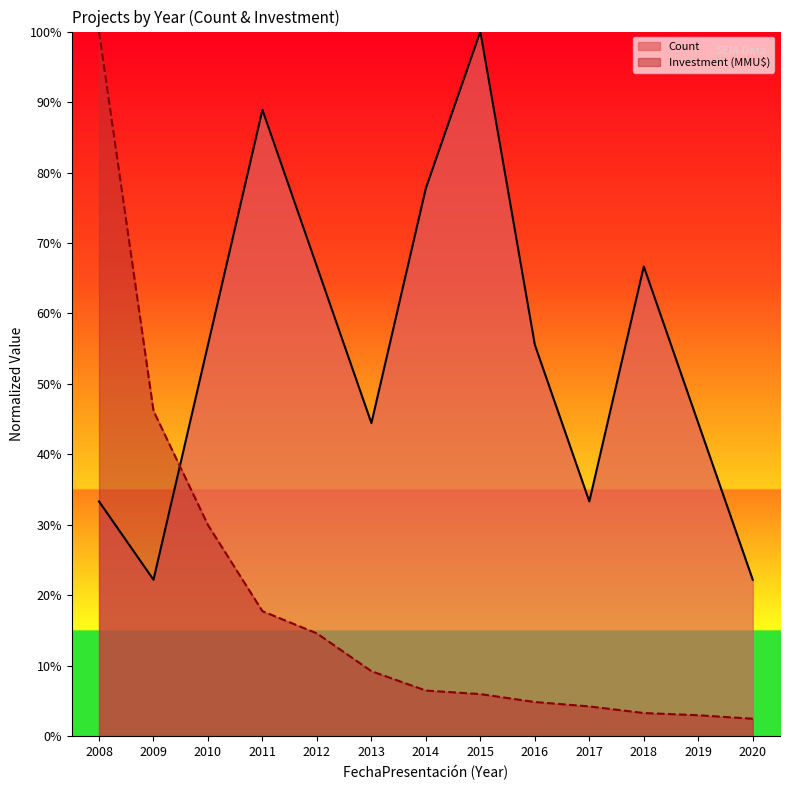

What is the difference between the highest and lowest values at 2009?

24.0